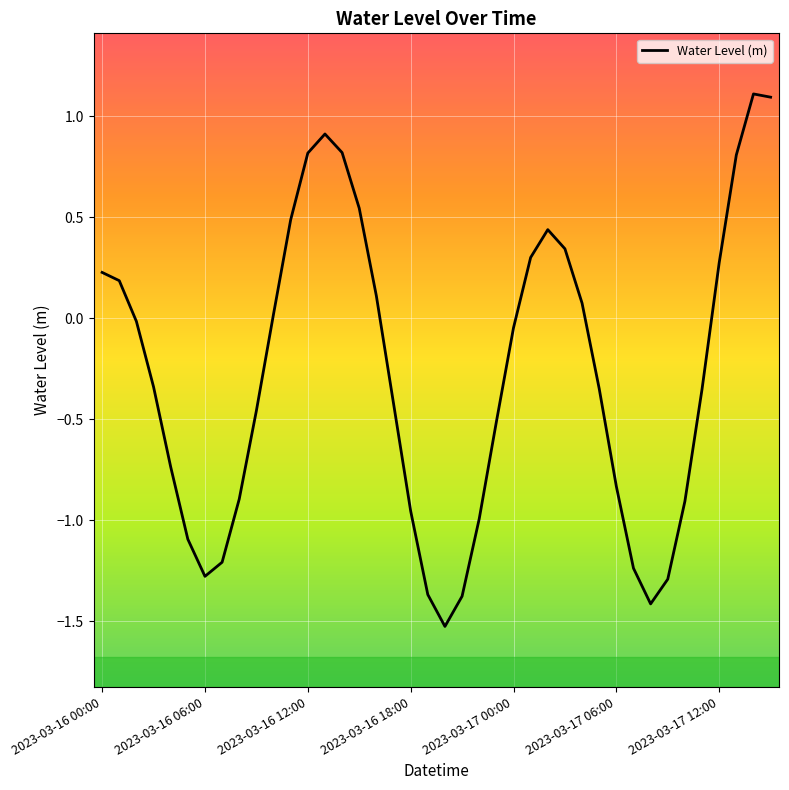

How many interior local valleys (lower than both neighbors) does the data have?

3